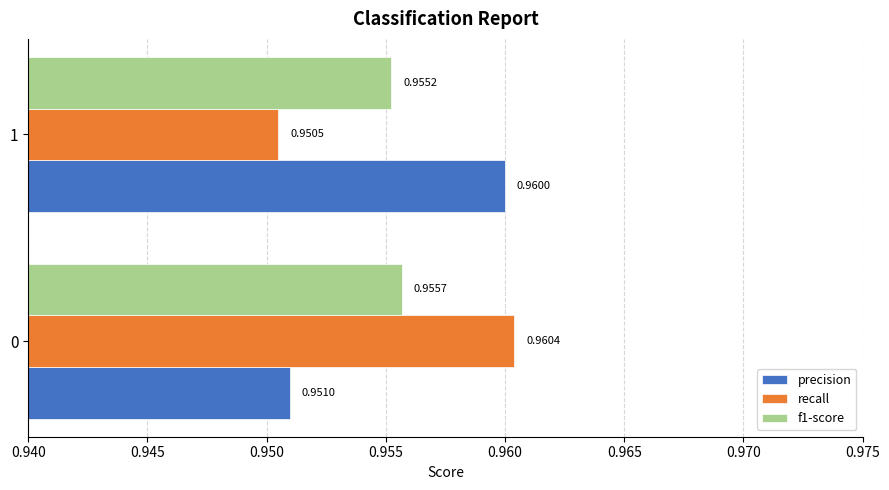

Rank the categories by f1-score value from lowest to highest.

1, 0